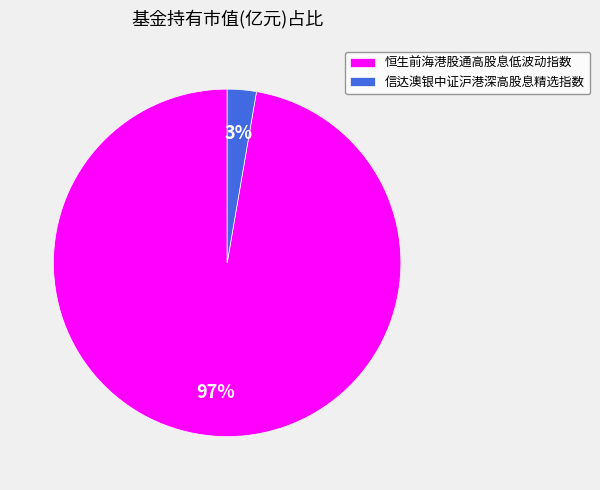

Is it true that 恒生前海港股通高股息低波动指数 is 97% of the pie?

True